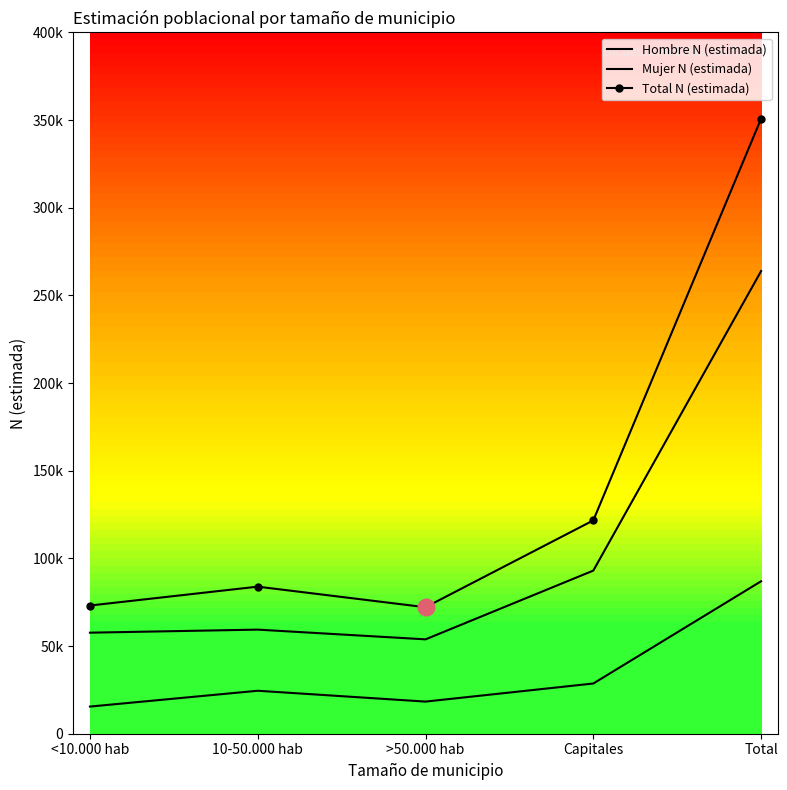

What is the difference between the second highest and minimum values in the Mujer N (estimada) series?

39215